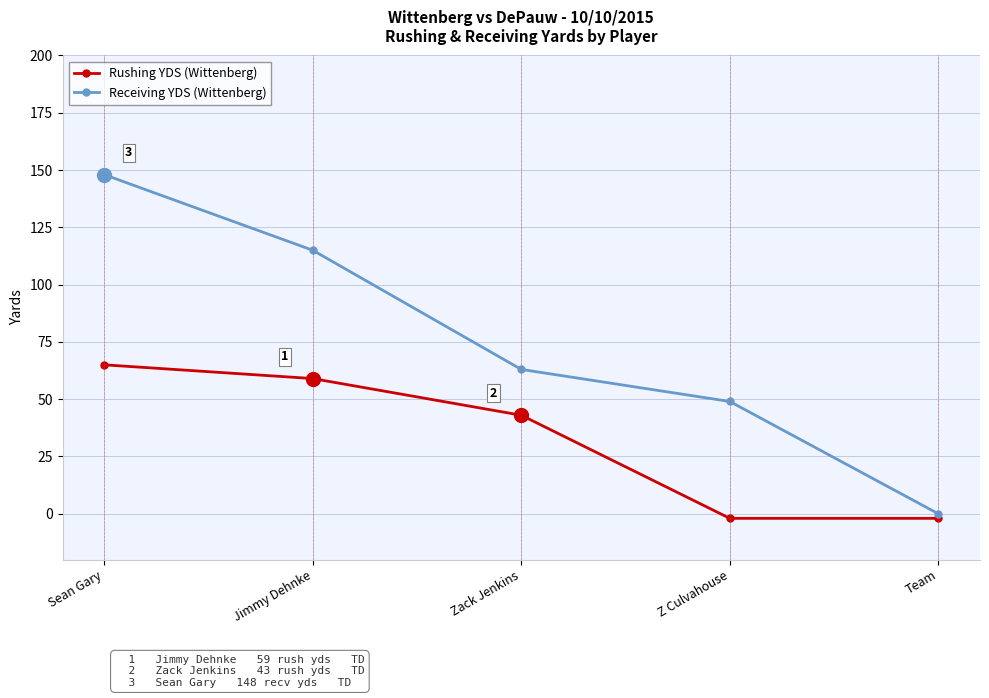

Which series has the largest range (max minus min)?

Receiving YDS (Wittenberg)